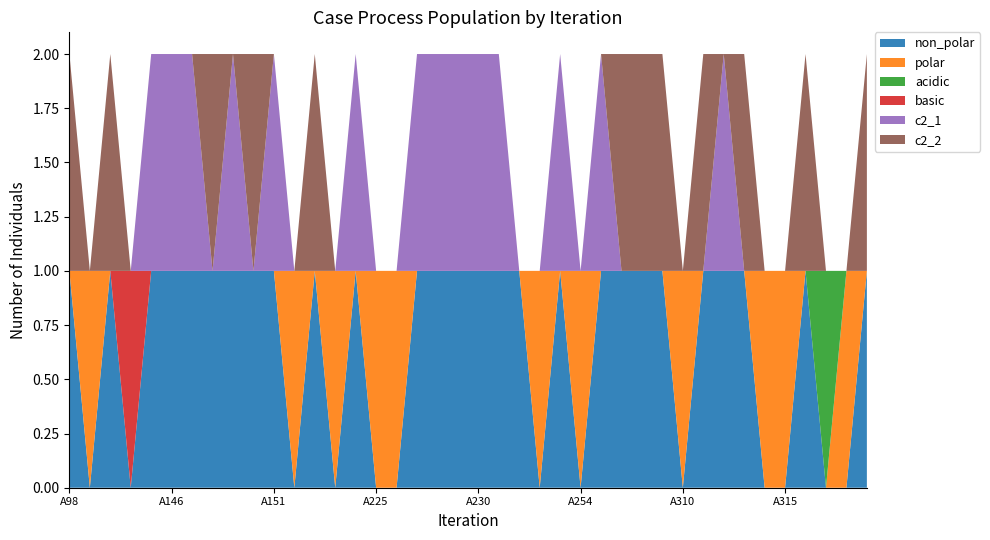

Reading left to right, extract all data points from this chart.

non_polar: 1	0	1	0	1	1	1	1	1	1	1	0	1	0	1	0	0	1	1	1	1	1	1	0	1	0	1	1	1	1	0	1	1	1	0	0	1	0	0	1
polar: 0	1	0	0	0	0	0	0	0	0	0	1	0	1	0	1	1	0	0	0	0	0	0	1	0	1	0	0	0	0	1	0	0	0	1	1	0	0	1	0
acidic: 0	0	0	0	0	0	0	0	0	0	0	0	0	0	0	0	0	0	0	0	0	0	0	0	0	0	0	0	0	0	0	0	0	0	0	0	0	1	0	0
basic: 0	0	0	1	0	0	0	0	0	0	0	0	0	0	0	0	0	0	0	0	0	0	0	0	0	0	0	0	0	0	0	0	0	0	0	0	0	0	0	0
c2_1: 0	0	0	0	1	1	1	0	1	0	1	0	0	0	1	0	0	1	1	1	1	1	0	0	1	0	1	0	0	0	0	0	1	0	0	0	0	0	0	0
c2_2: 1	0	1	0	0	0	0	1	0	1	0	0	1	0	0	0	0	0	0	0	0	0	0	0	0	0	0	1	1	1	0	1	0	1	0	0	1	0	0	1